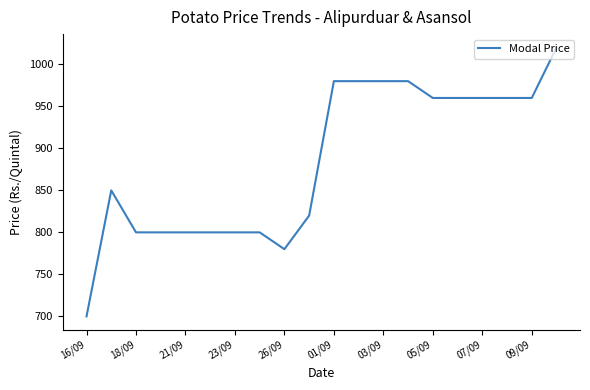

What is the difference between the maximum and minimum values?

320